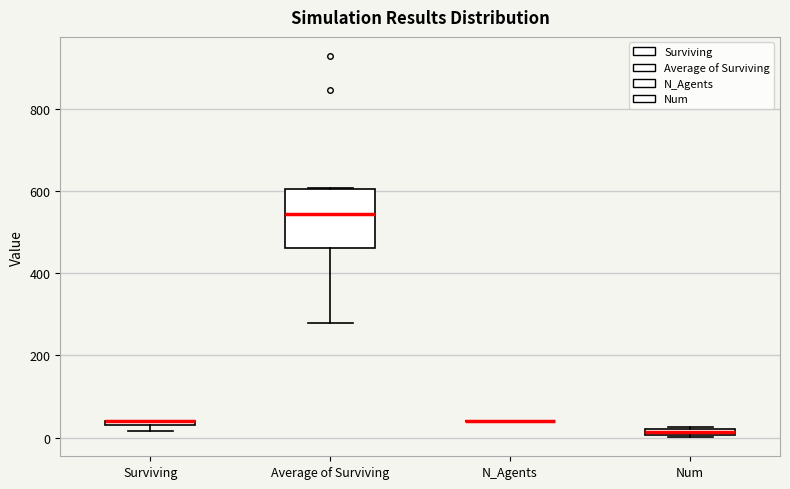

Which box is the tallest, from its lower edge to its upper edge?

Average of Surviving